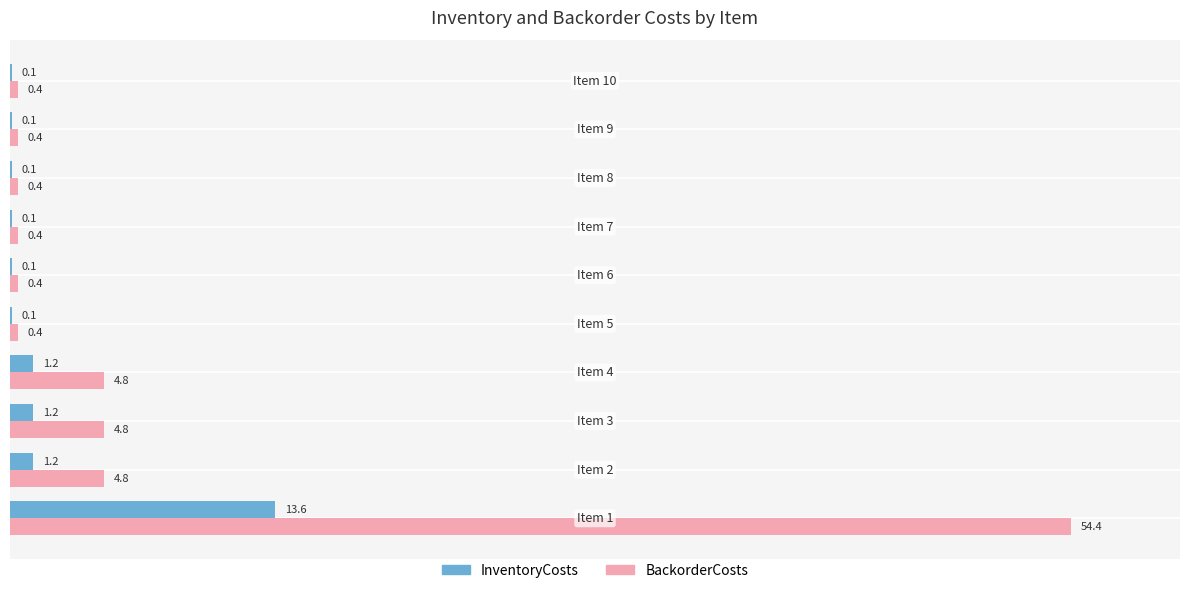

What is the sum of all InventoryCosts values?

17.8